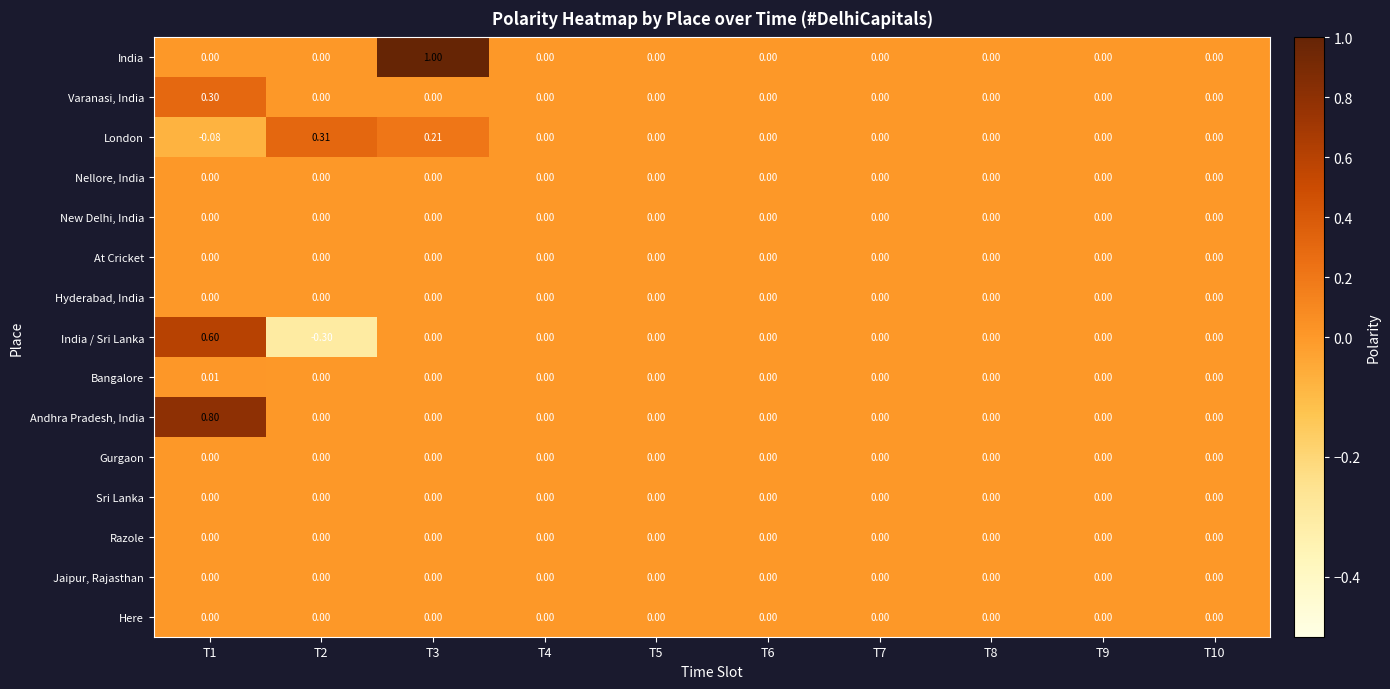

What is the maximum value shown in the chart?

1.0